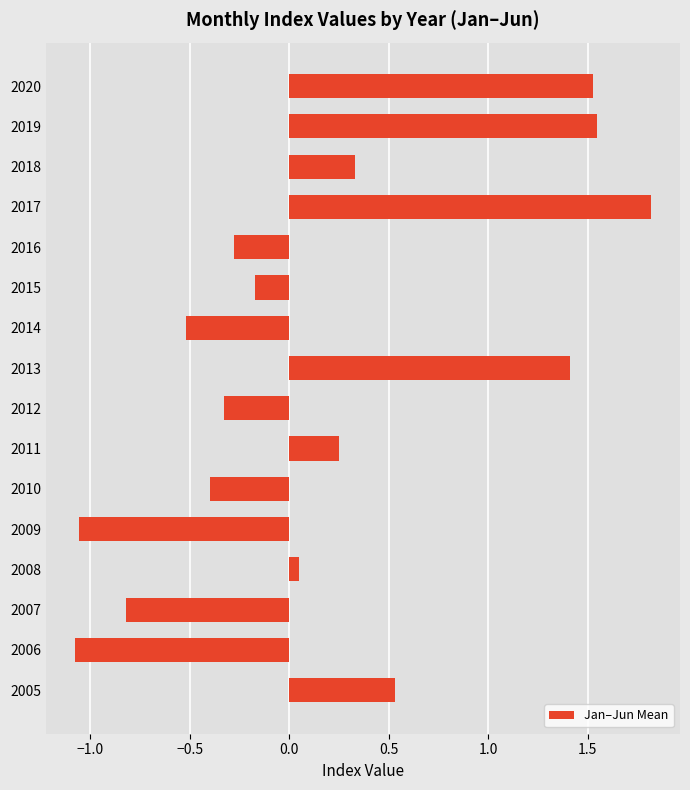

Between 2019 and 2016, which is larger?

2019